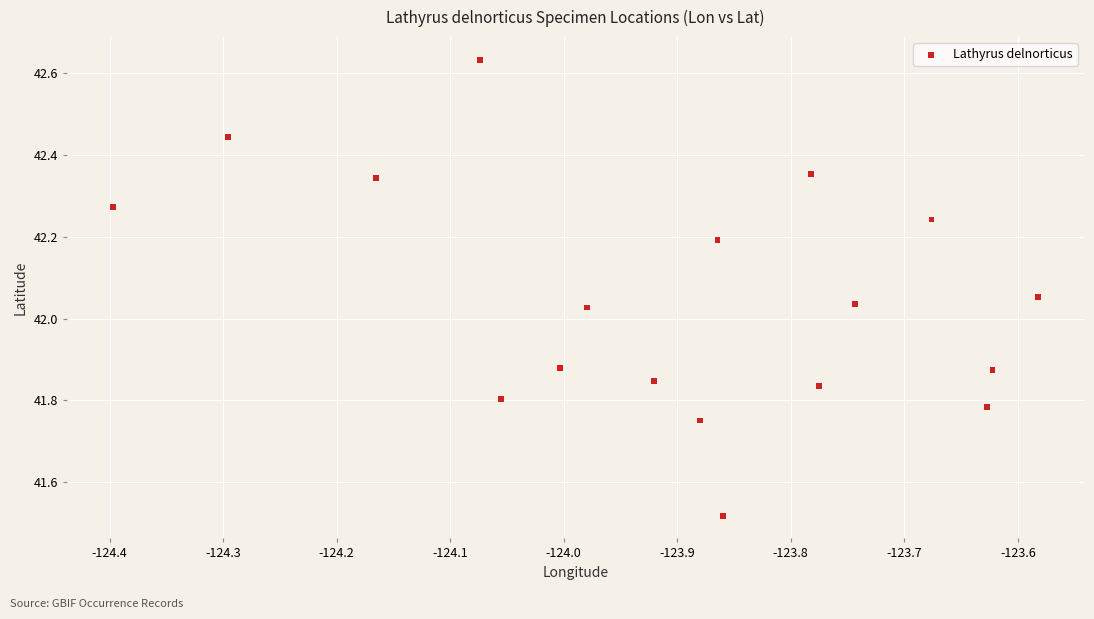

What is the range of Y values (max minus min)?

1.1